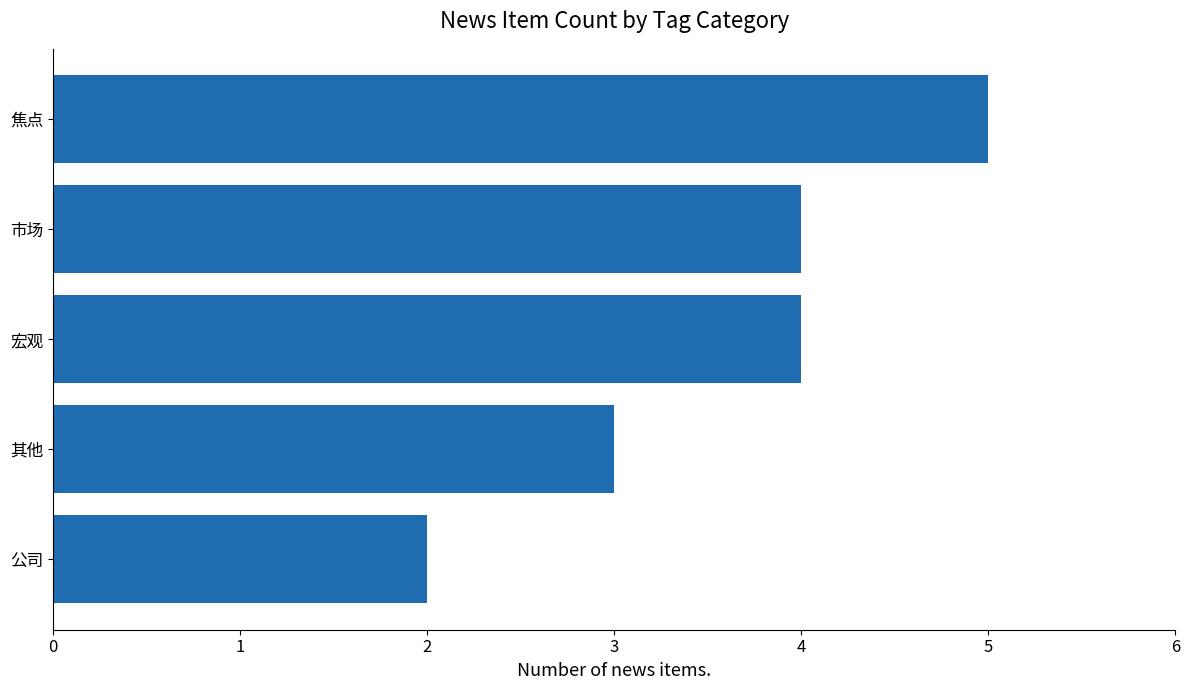

Where is the data nearest to the value 3?

其他